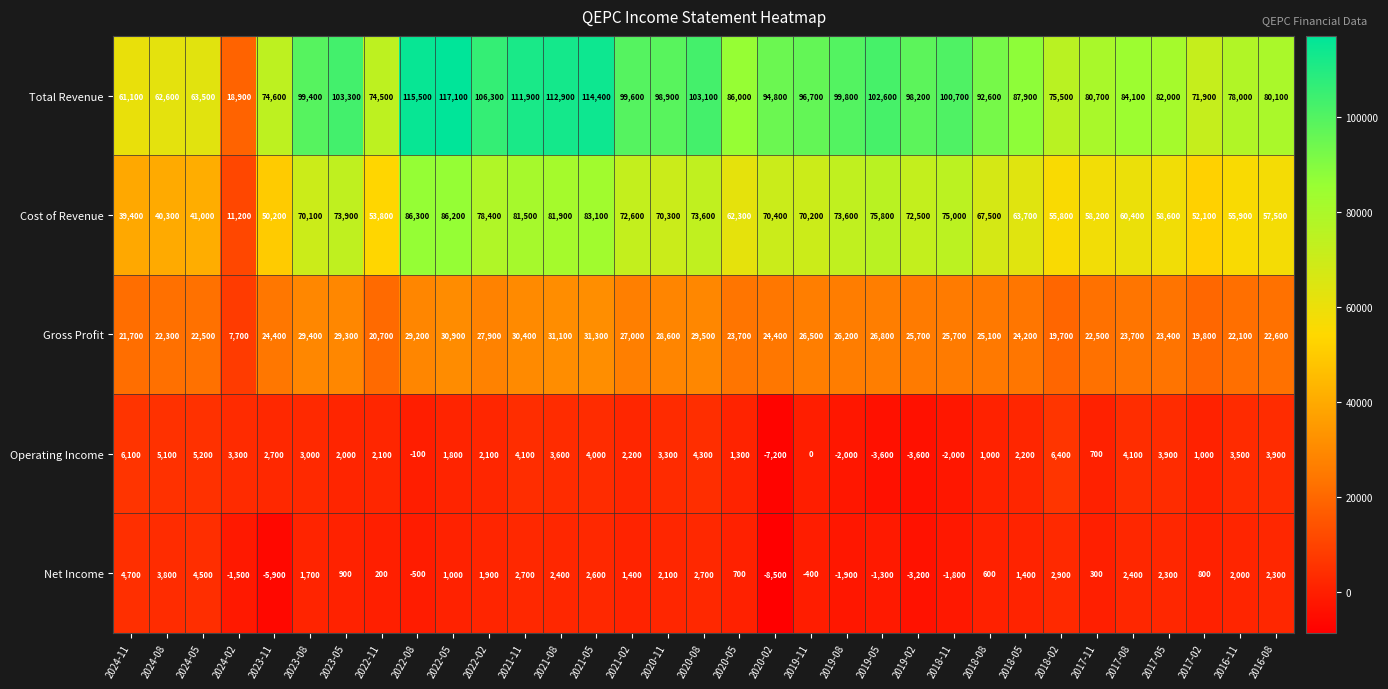

At which category is the sum across all series the highest?

2022-05